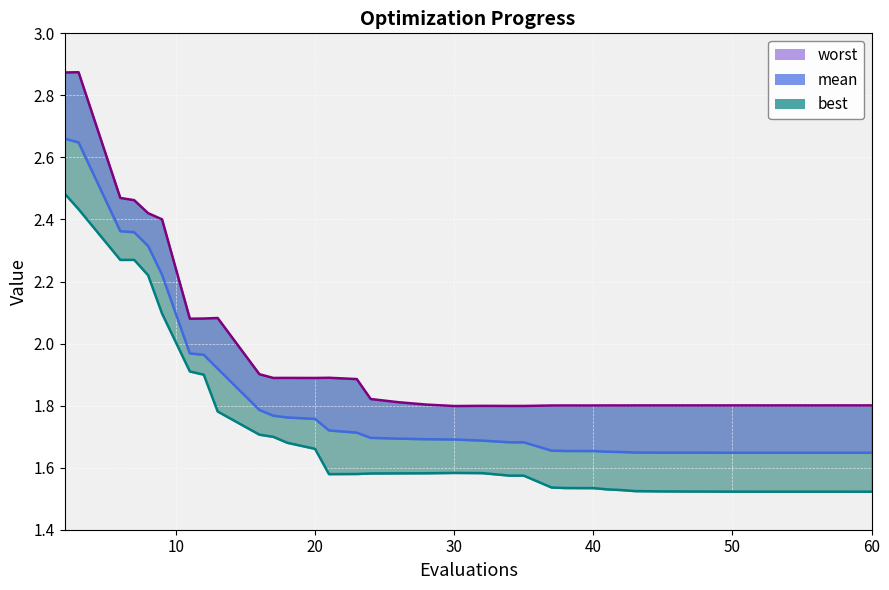

The value of best at 23 is 1.6. True or false?

True